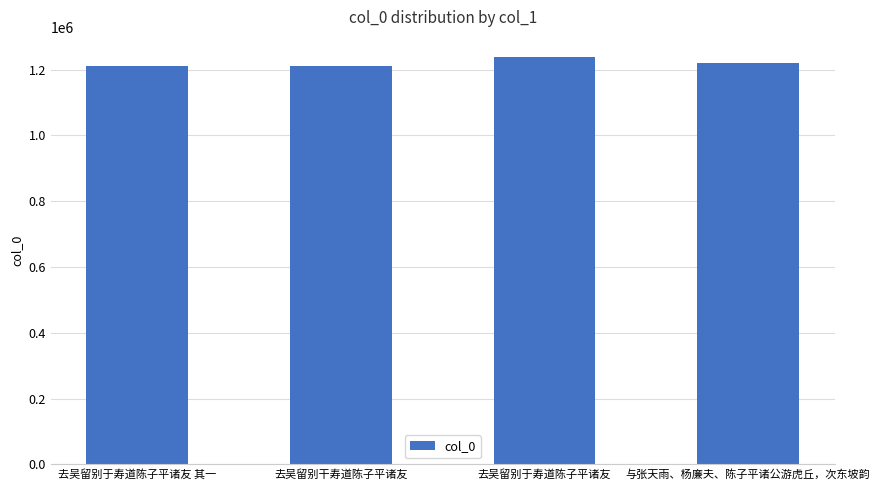

Is it true that the value at 去吴留别干寿道陈子平诸友 is 1212053?

True